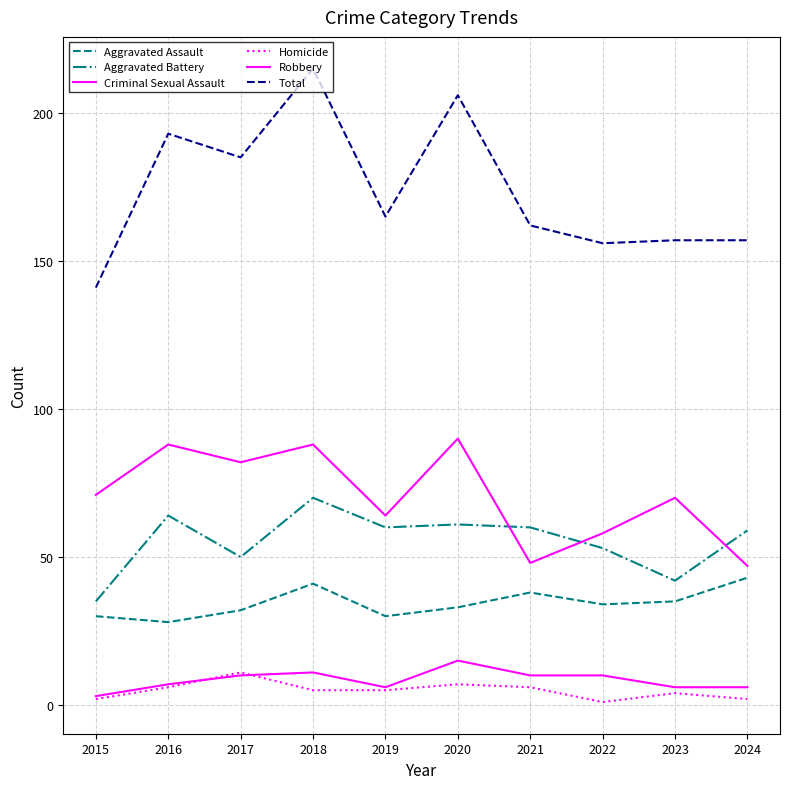

How many interior local valleys does the Robbery series have?

3